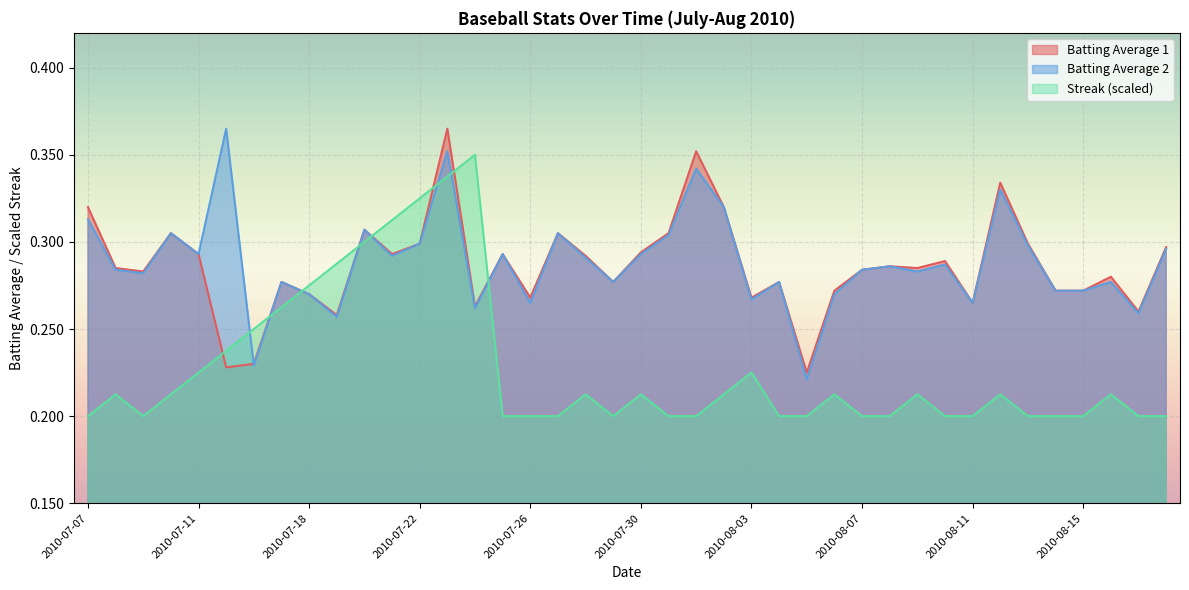

List the series in order of their peak value, highest first.

Batting Average 1, Batting Average 2, Streak